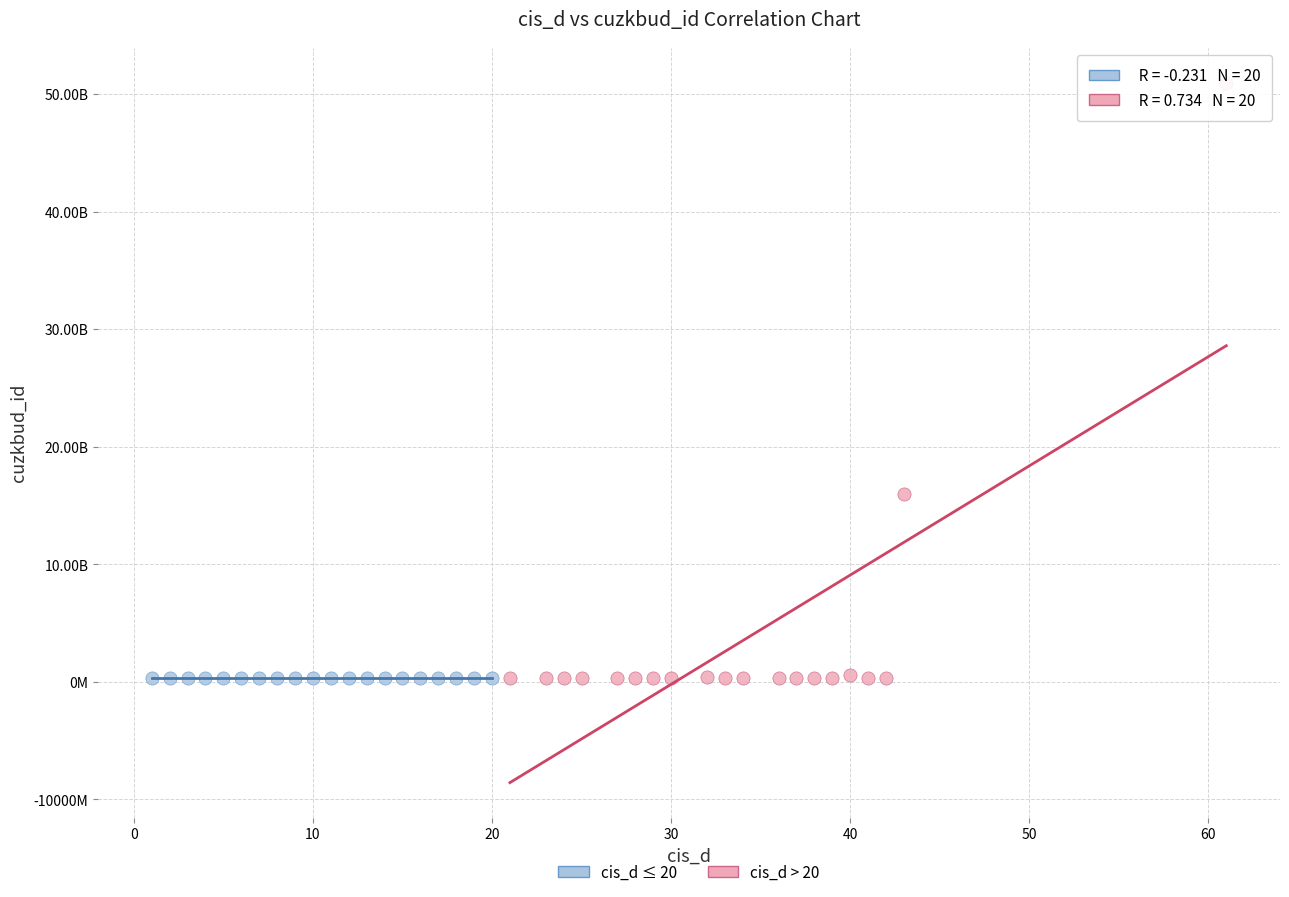

Which series contains the highest Y value?

cis_d > 20